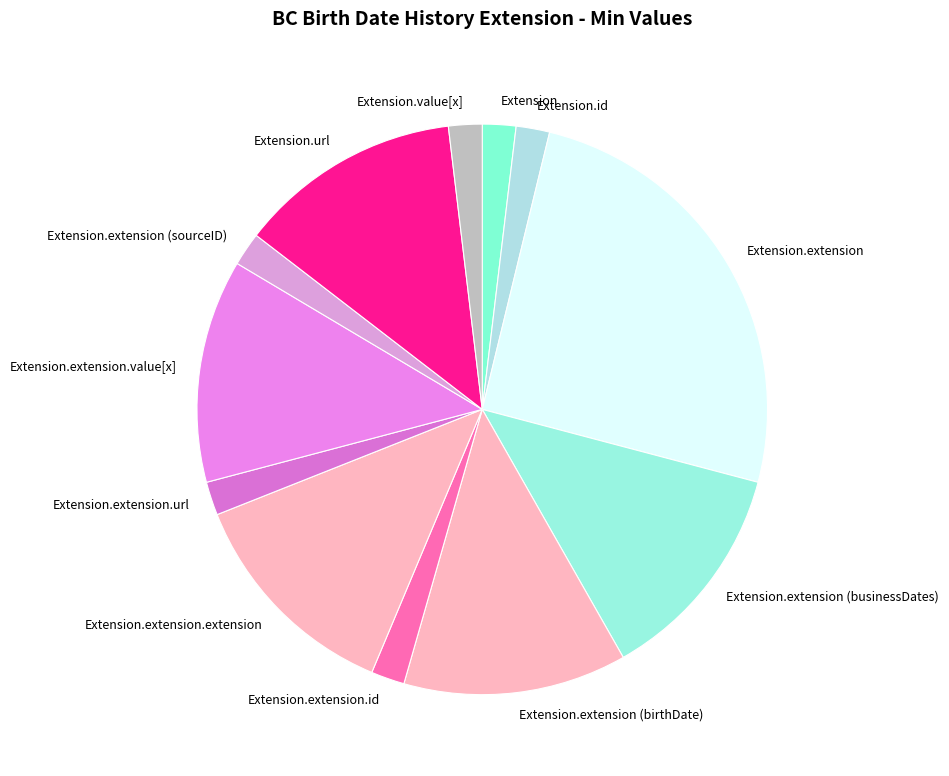

Which slice is the largest?

Extension.extension